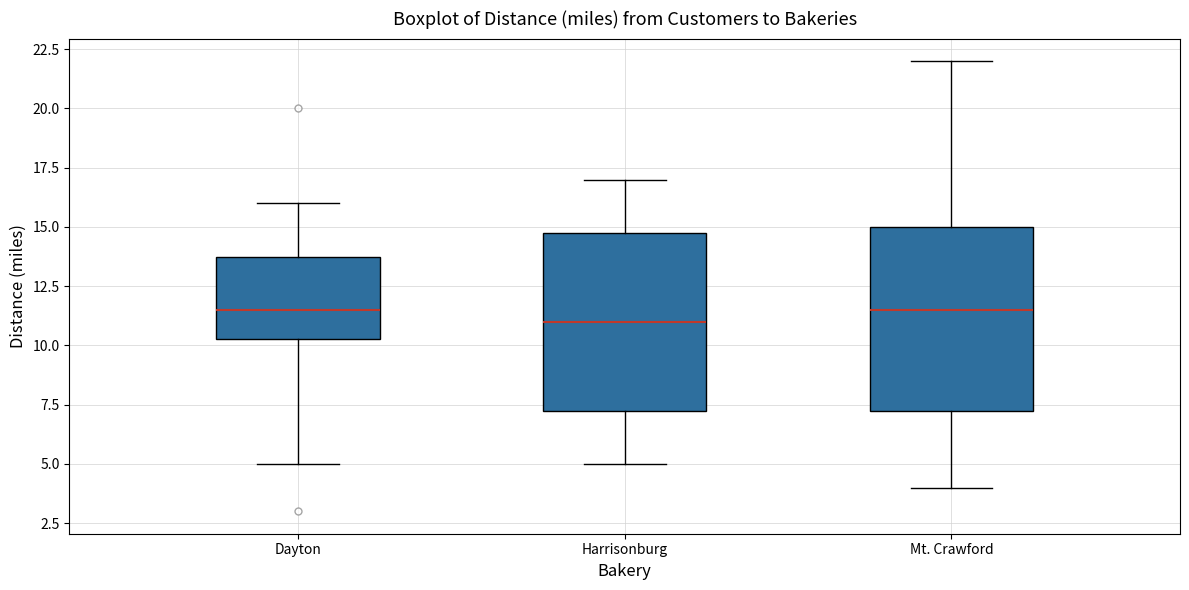

Reading left to right, read every box against the y-axis: the position of its median line, the range the box covers, and the ends of its whiskers. The values are not printed on the chart, so give them approximately, as read against the axis.

Dayton: median 11.5, box 10.5 to 14.0, whiskers 5.0 to 16.0
Harrisonburg: median 11.0, box 7.5 to 15.0, whiskers 5.0 to 17.0
Mt. Crawford: median 11.5, box 7.5 to 15.0, whiskers 4.0 to 22.0